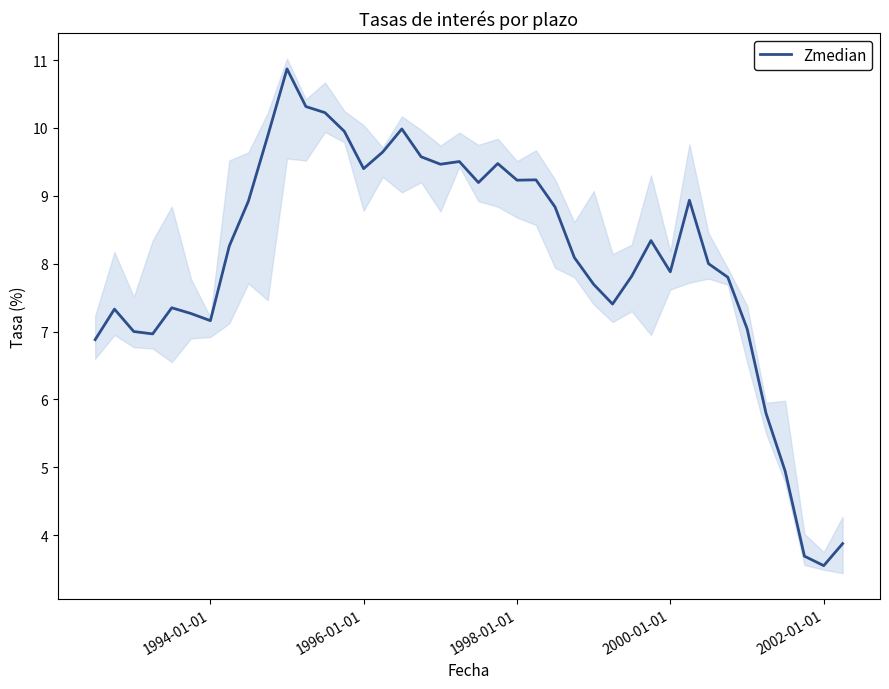

What is the highest value of the Zmedian series?

10.9